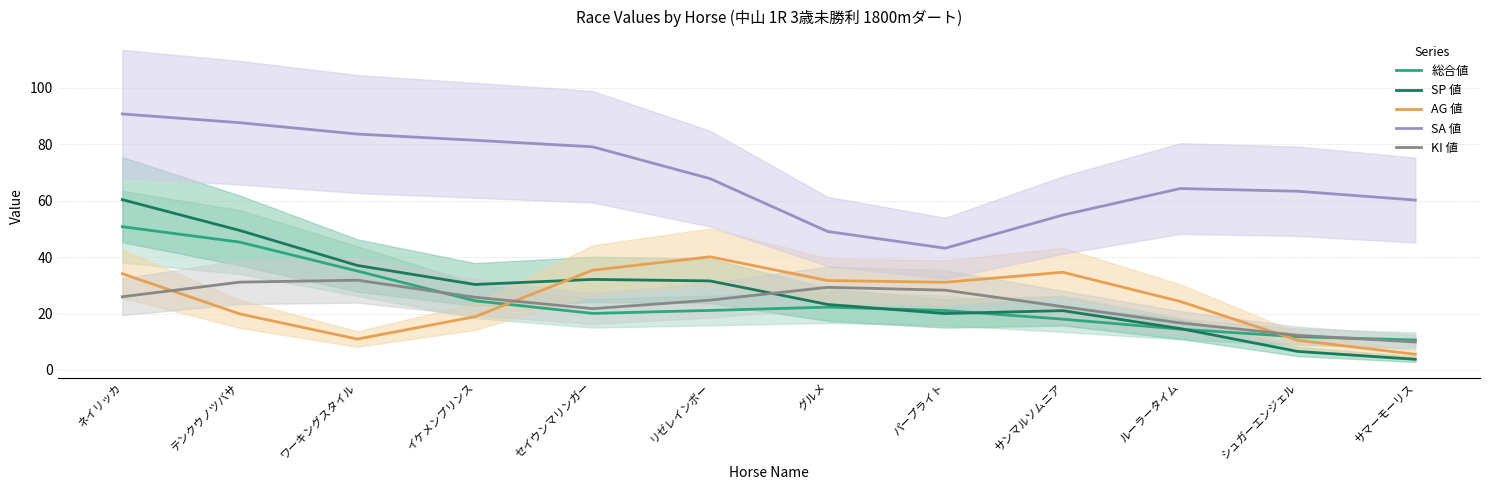

At which category is the sum across all series the highest?

ネイリッカ